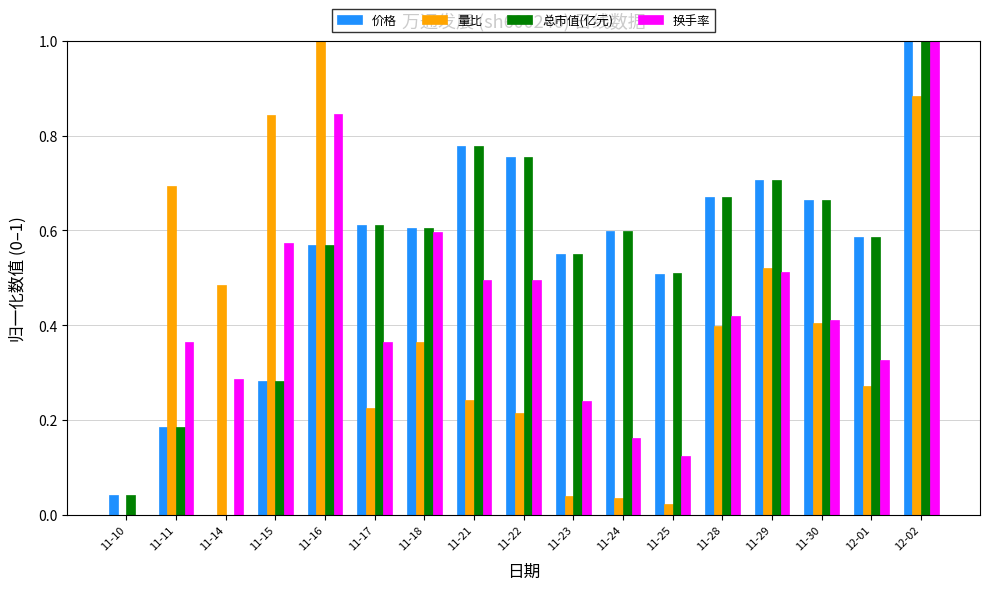

How many data points in 换手率 are above 0?

16